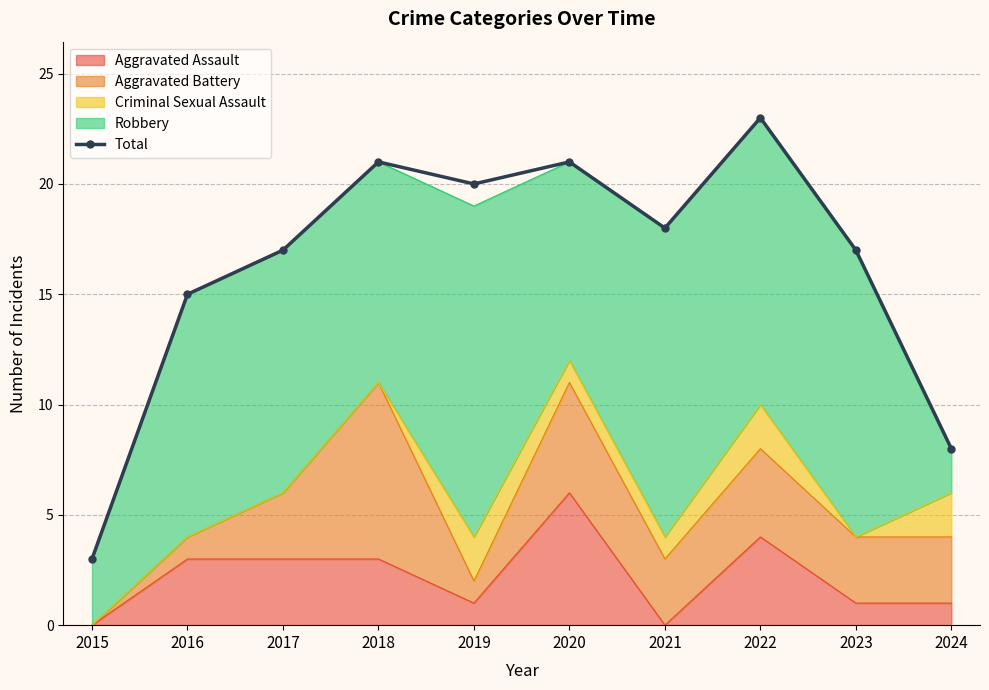

What is the difference between the values at 2022 and 2019?

3